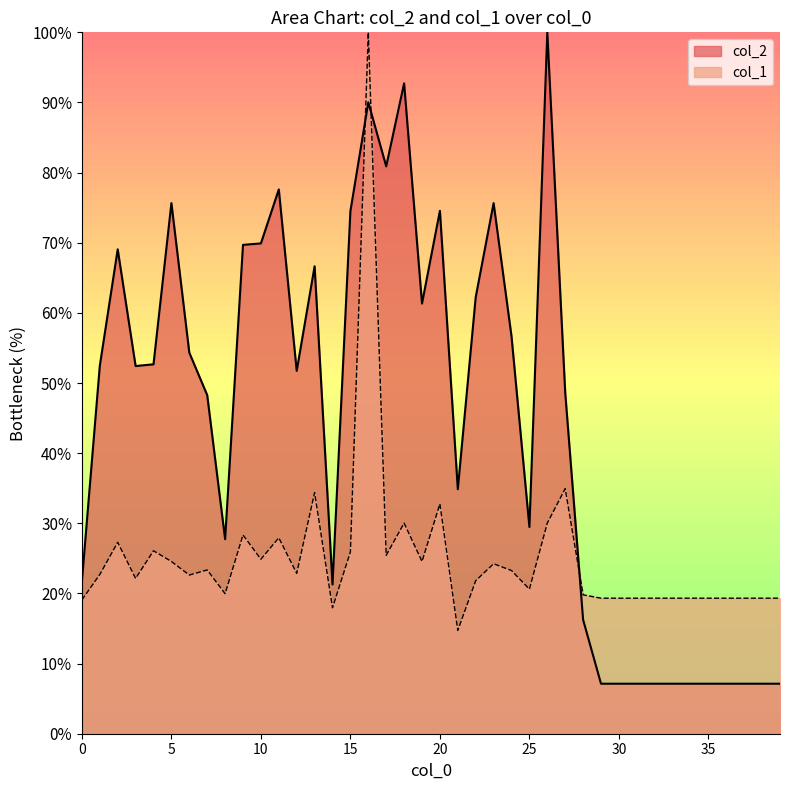

What is the difference between the maximum and minimum values in the col_1 series?

85.3